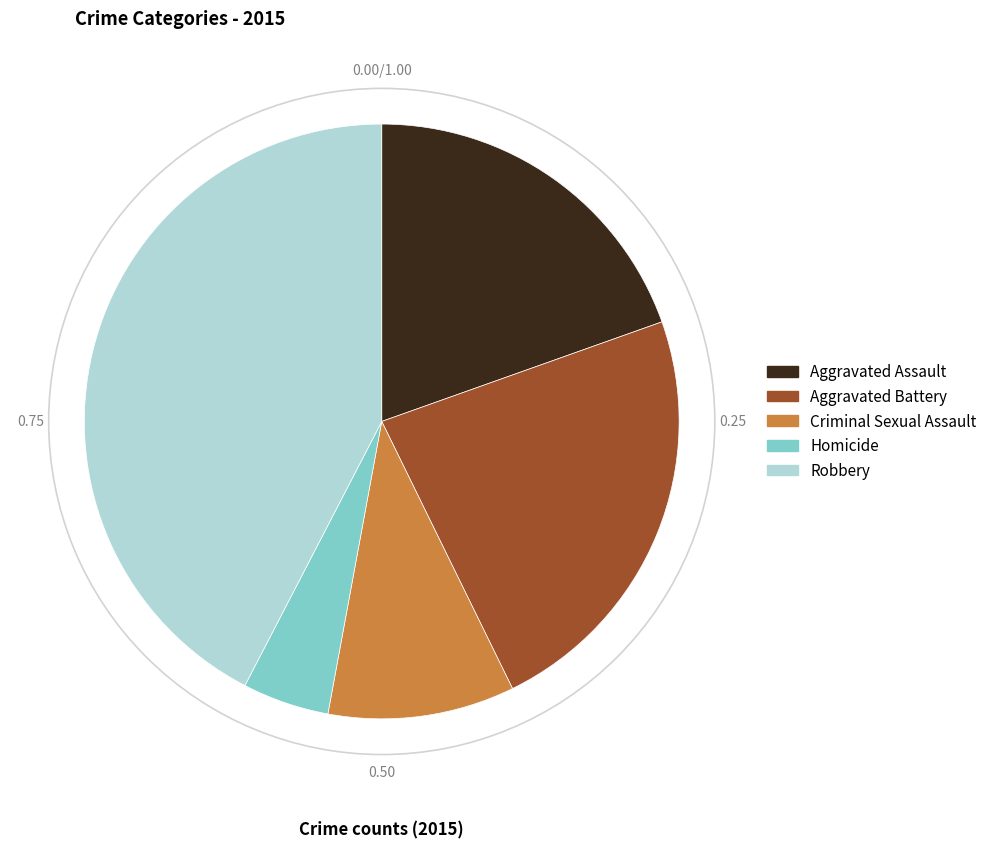

Which slice is the smallest?

Homicide